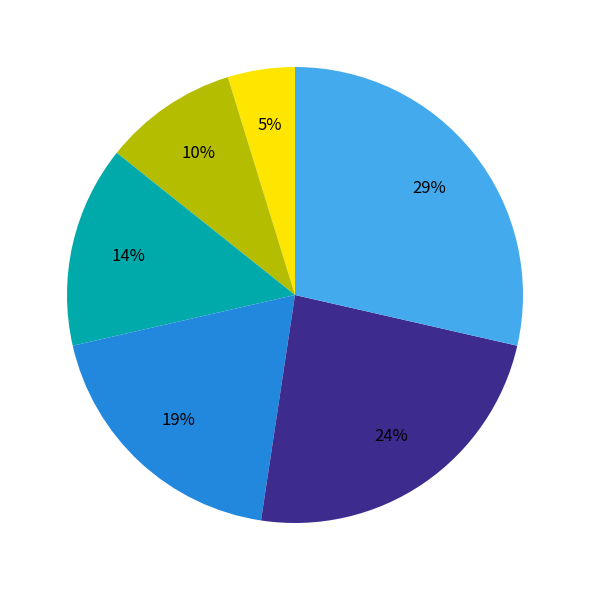

Count the number of slices in the pie.

6